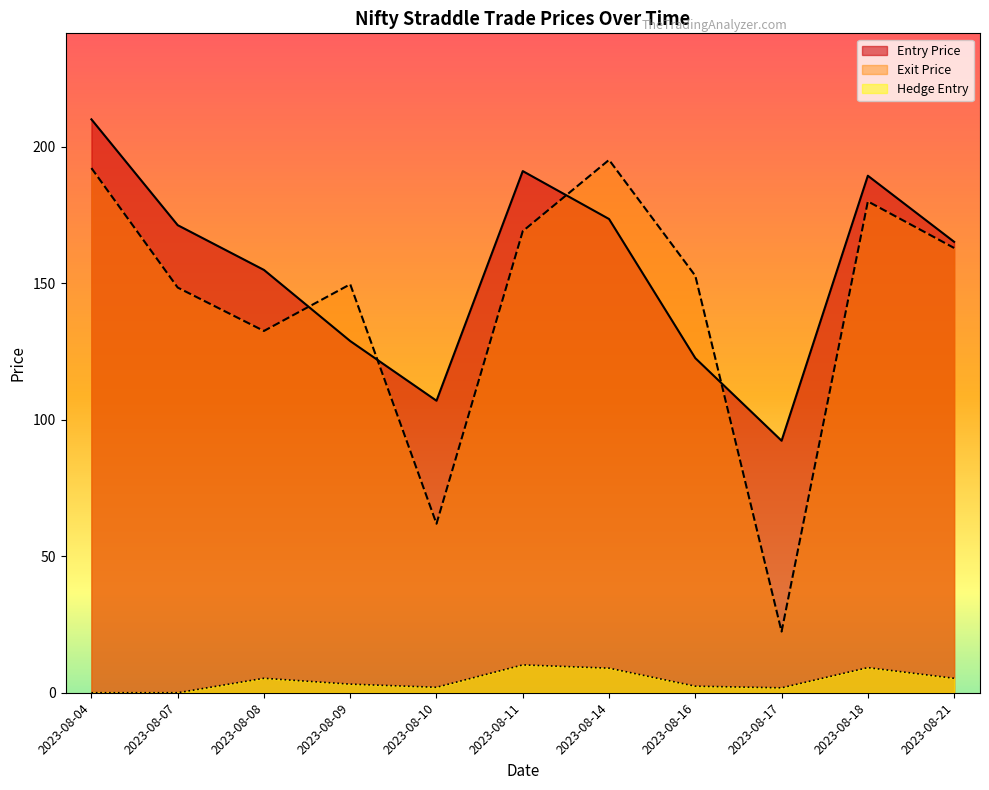

At which label does Exit Price first exceed 152?

2023-08-04